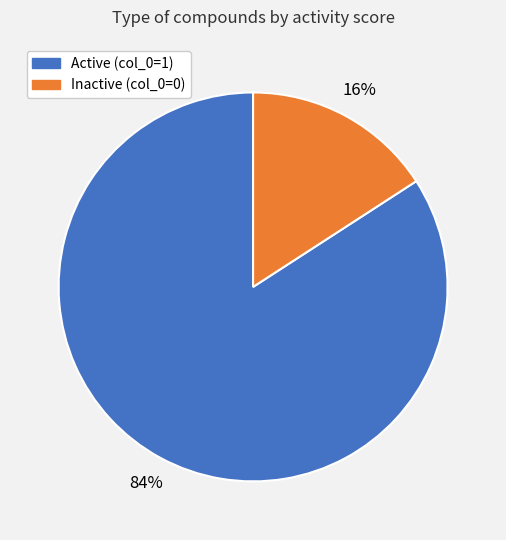

To the nearest percent, what is the difference between the largest and smallest slice percentages?

68%